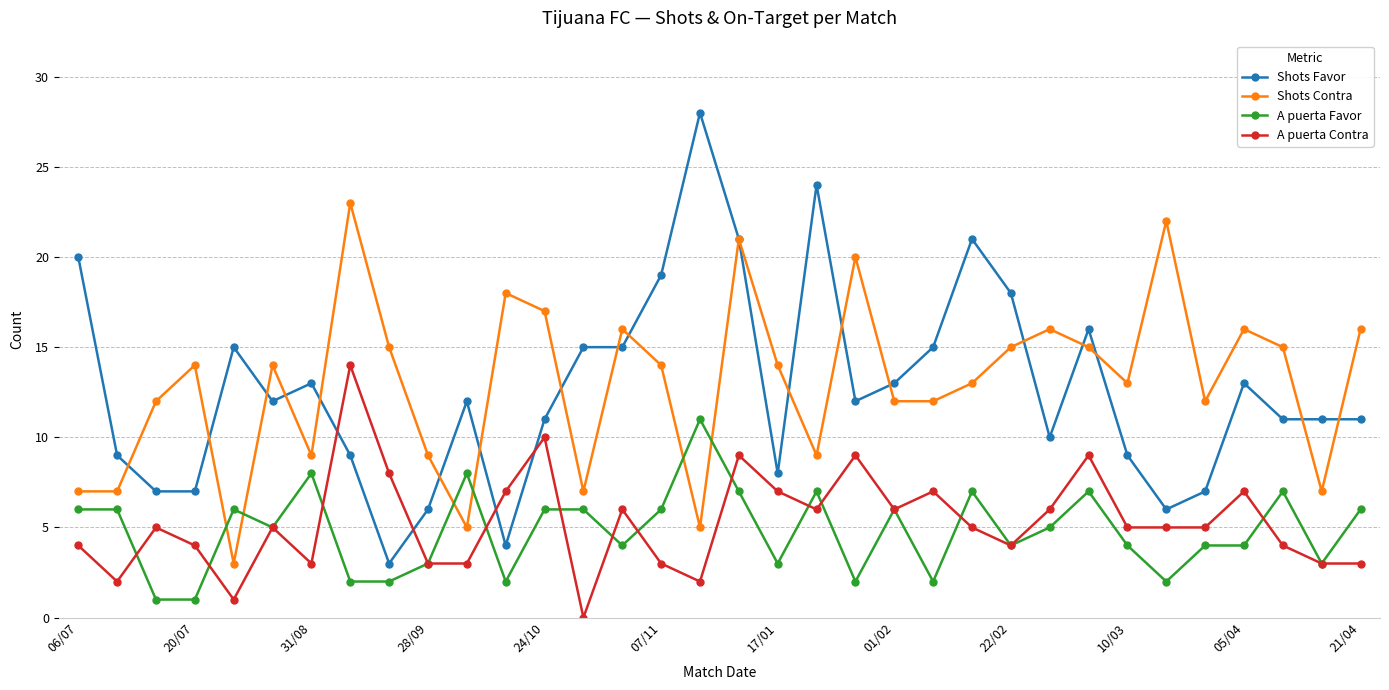

Which series has the largest total across all categories?

Shots Contra